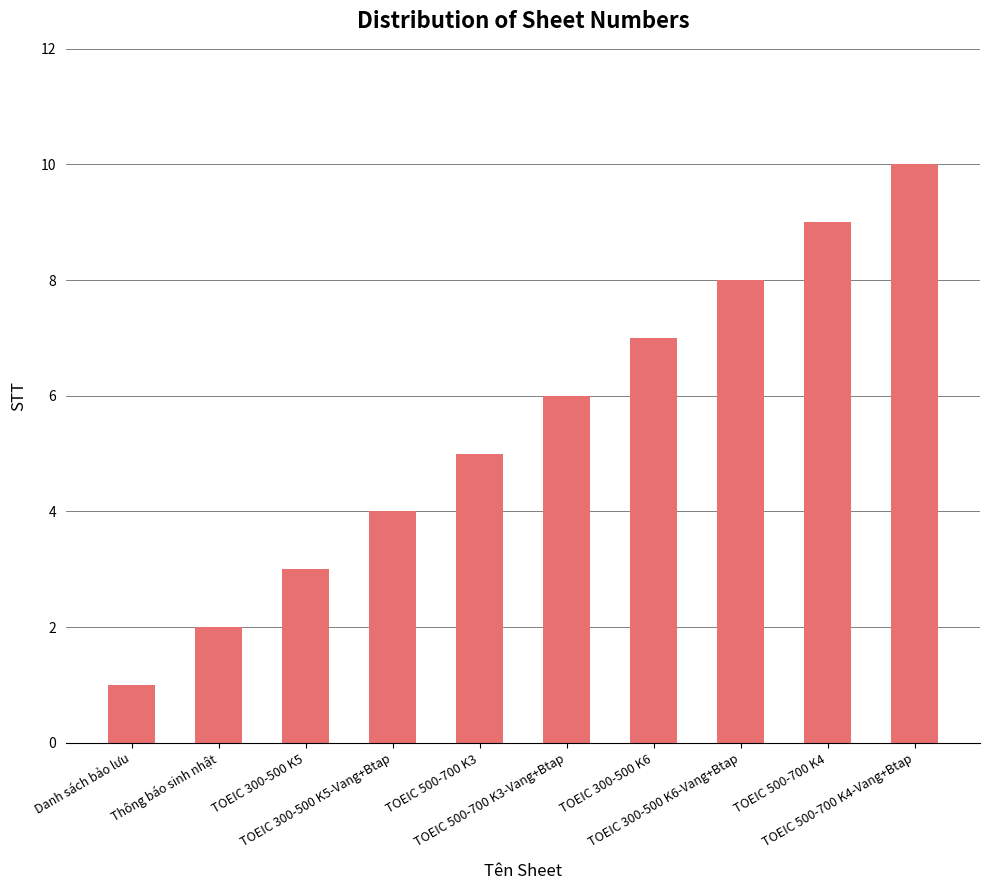

List the labels in order of value, largest first.

TOEIC 500-700 K4-Vang+Btap, TOEIC 500-700 K4, TOEIC 300-500 K6-Vang+Btap, TOEIC 300-500 K6, TOEIC 500-700 K3-Vang+Btap, TOEIC 500-700 K3, TOEIC 300-500 K5-Vang+Btap, TOEIC 300-500 K5, Thông báo sinh nhật, Danh sách bảo lưu